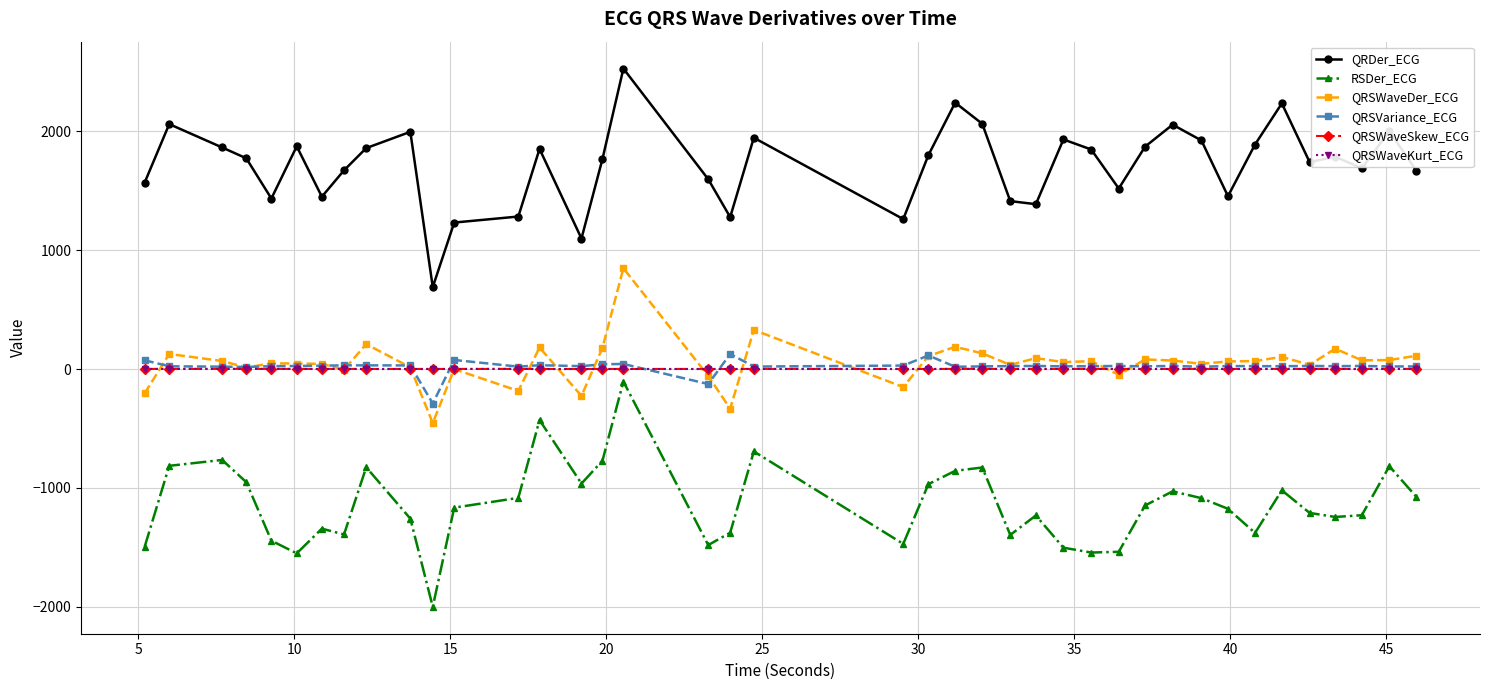

What is the maximum value shown in the chart?

2529.3